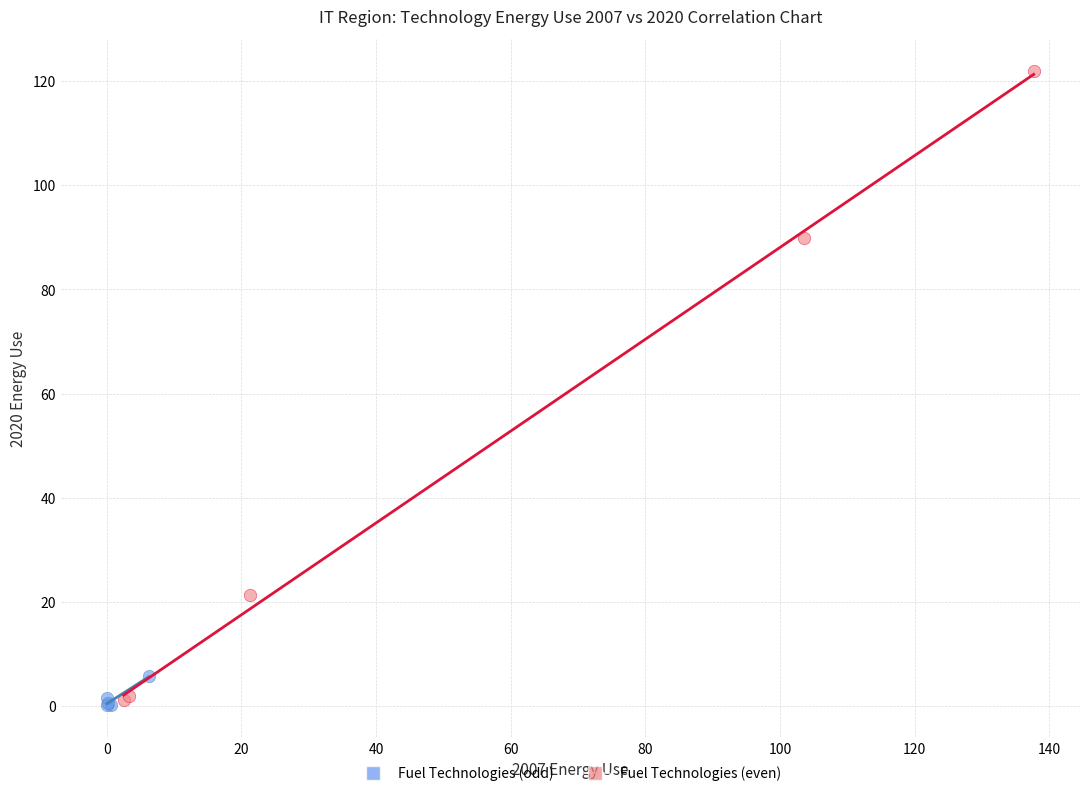

Which series contains the highest Y value?

Fuel Technologies (even)